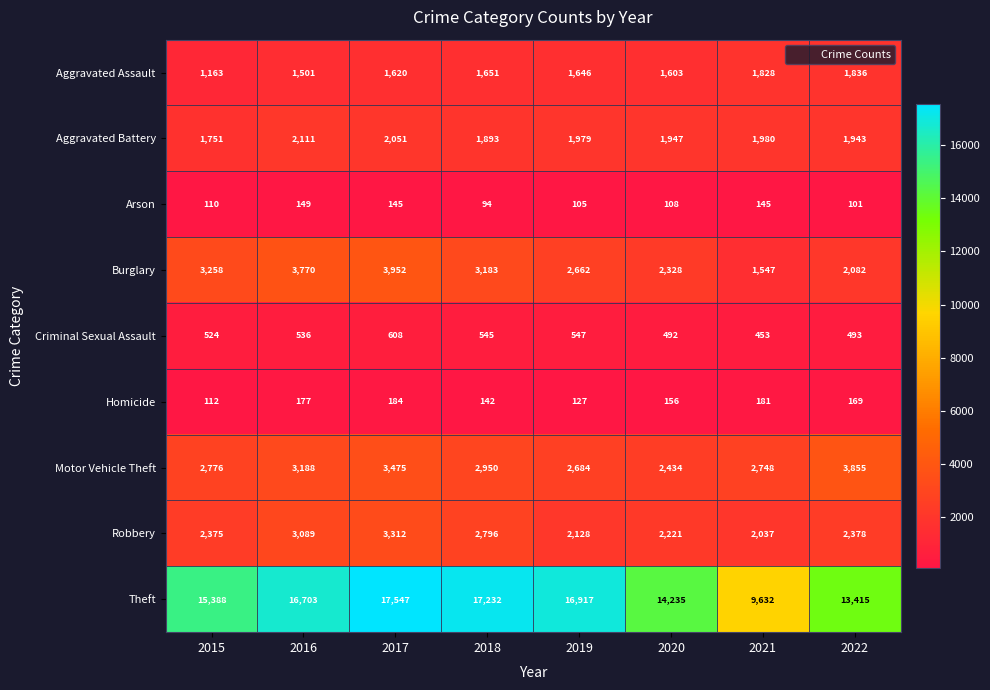

What is the difference between the Robbery values at 2019 and 2018?

668